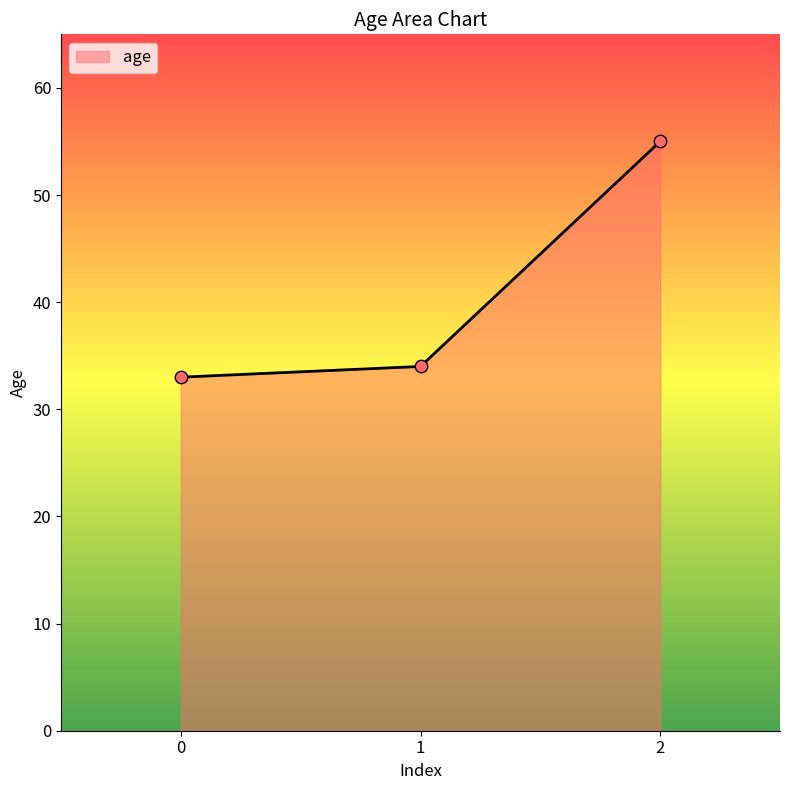

Approximately how many times larger is the value at 1 compared to 2?

0.6